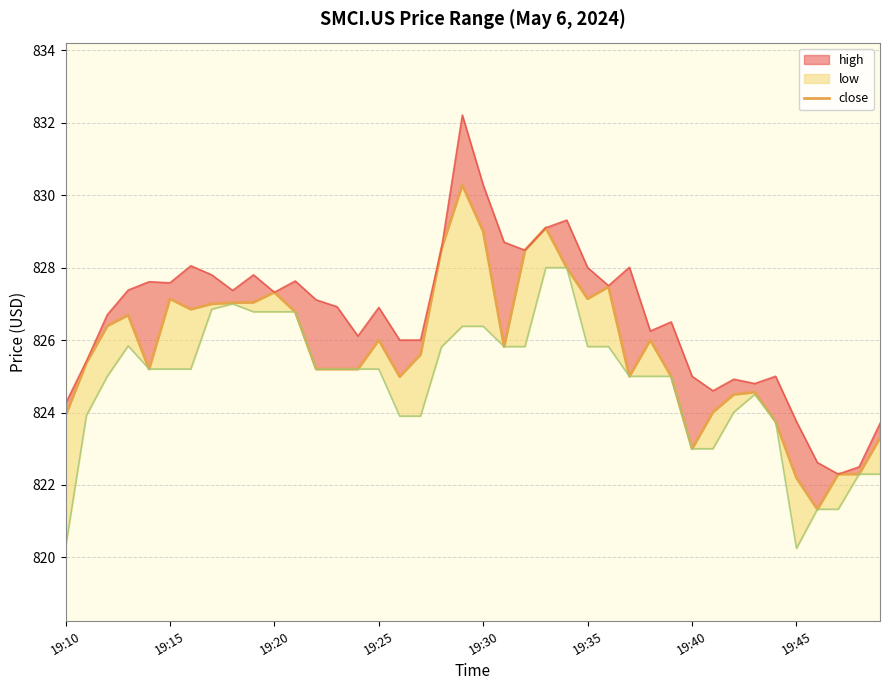

Does the chart have visible grid lines?

Yes